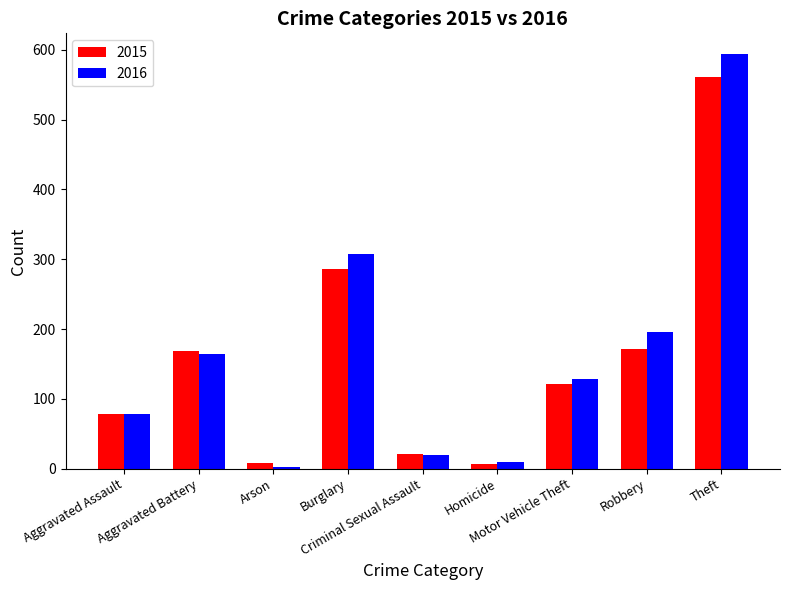

How many categories are shown in the chart?

9